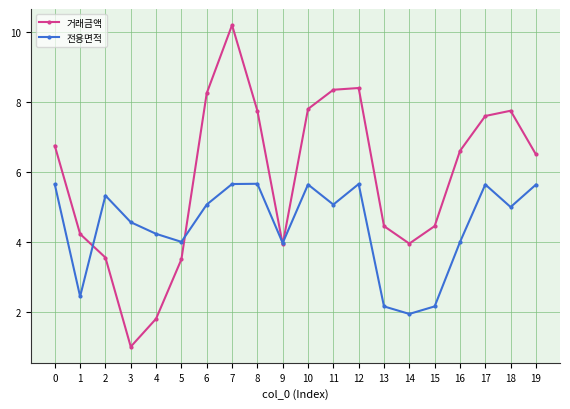

List the series in order of their overall mean, highest first.

거래금액, 전용면적